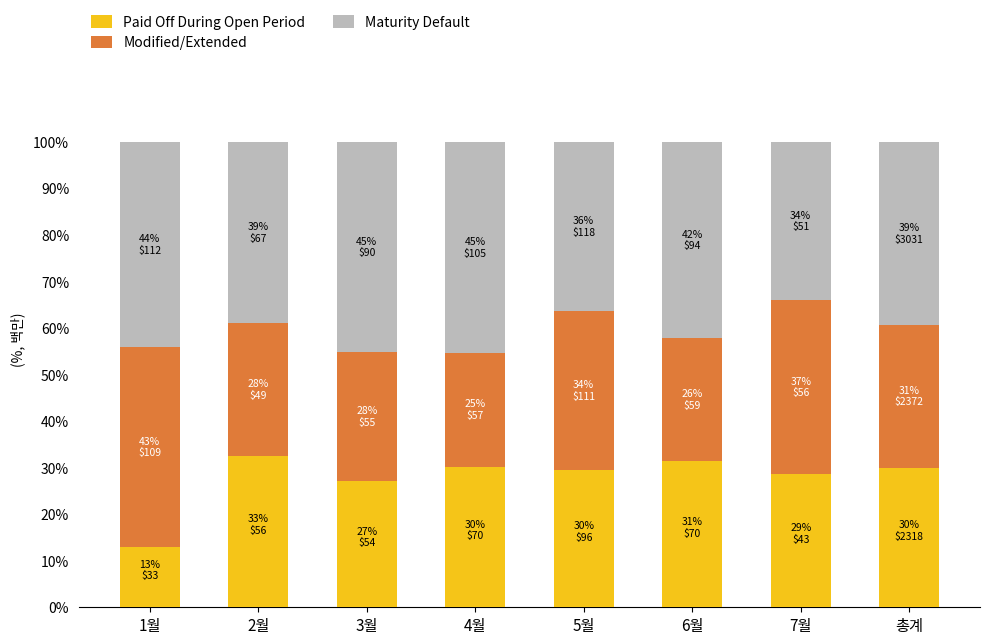

What is the lowest value of the Paid Off During Open Period series?

13.0